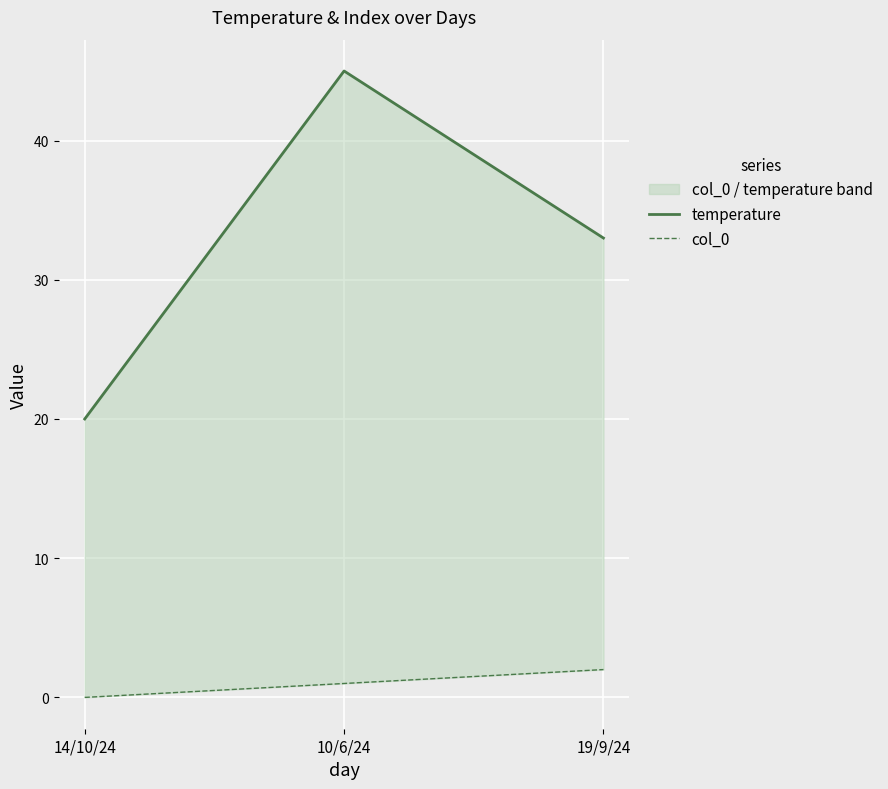

Reading right to left, transcribe all the data shown in this chart.

temperature: 19/9/24=33	10/6/24=45	14/10/24=20
col_0: 19/9/24=2	10/6/24=1	14/10/24=0